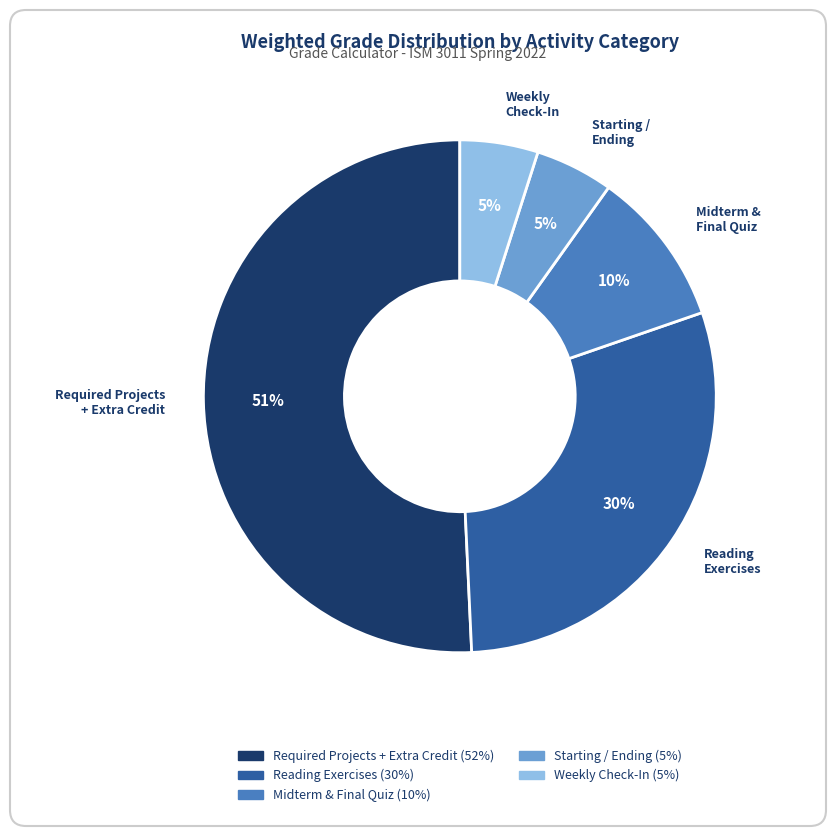

What percentage is the Reading Exercises slice, to the nearest percent?

30%